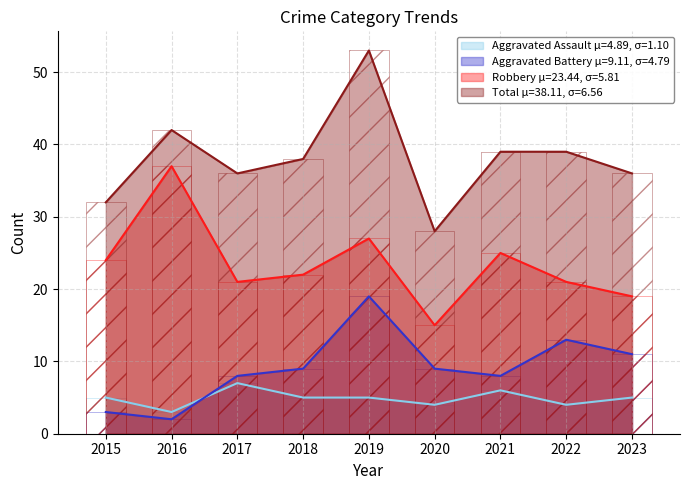

True or false: Robbery μ=23.44, σ=5.81 has a value of 37 at 2016.

True